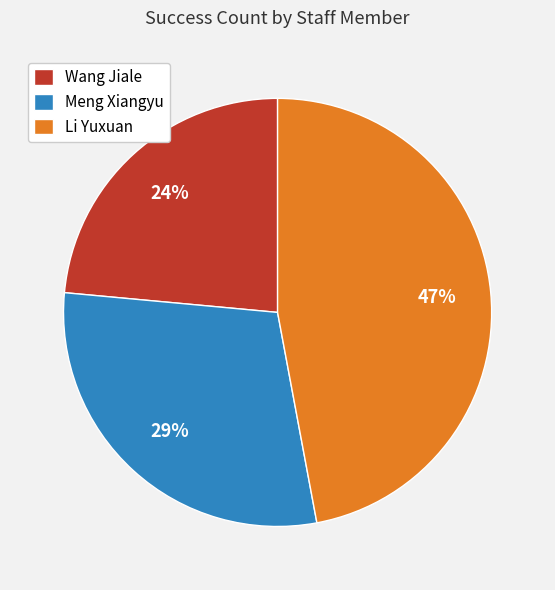

Which has a higher value, Meng Xiangyu or Li Yuxuan?

Li Yuxuan